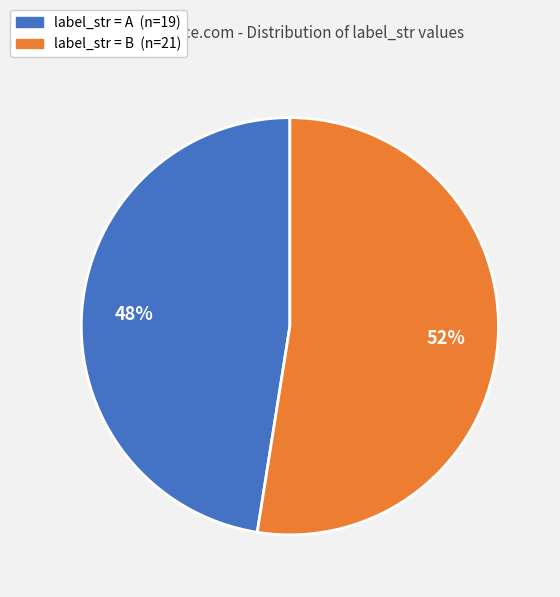

Does any single category account for the majority?

Yes